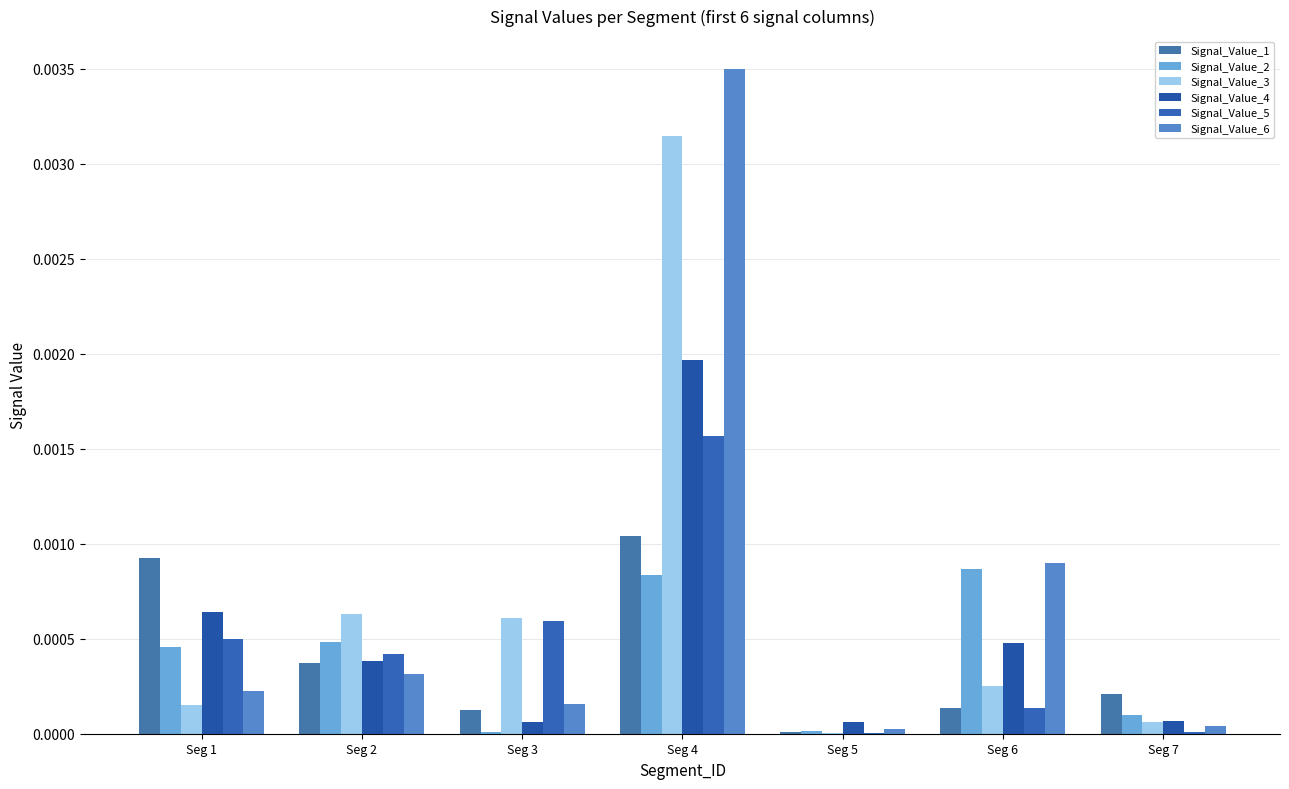

Which series has the largest range (max minus min)?

Signal_Value_6